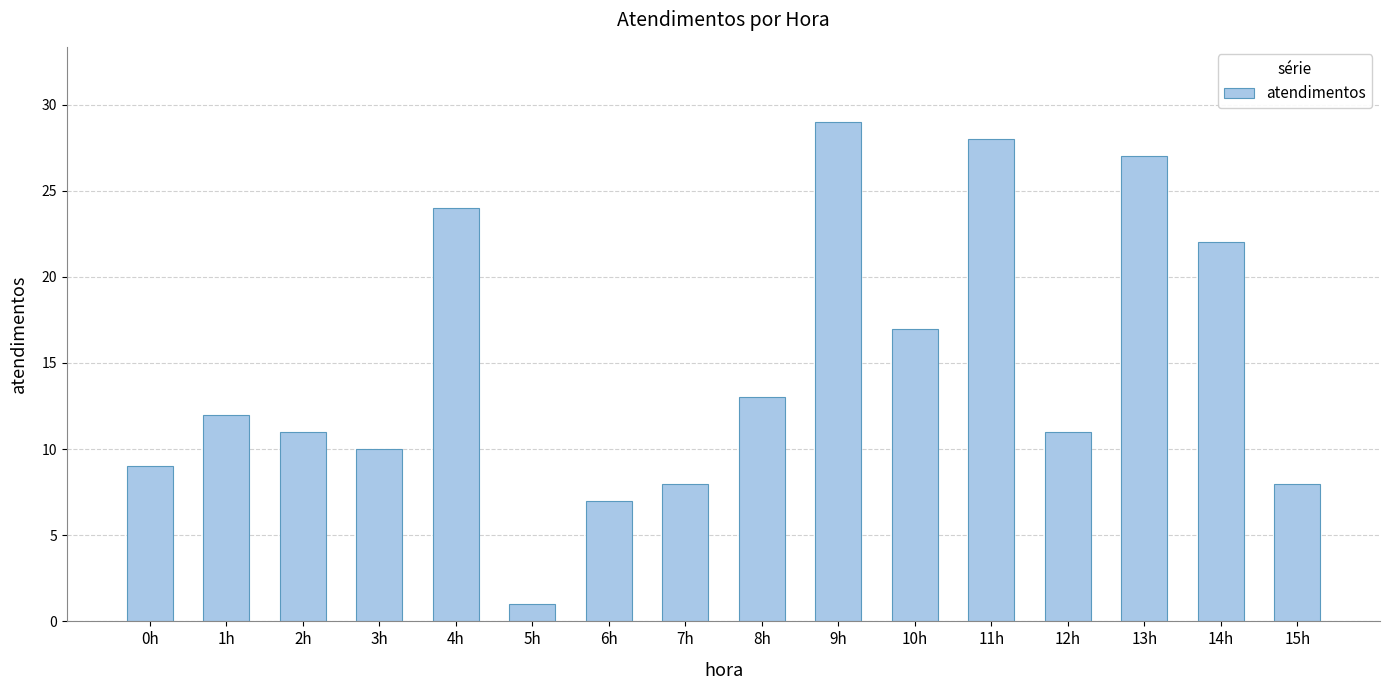

Which has a higher value, 13h or 1h?

13h